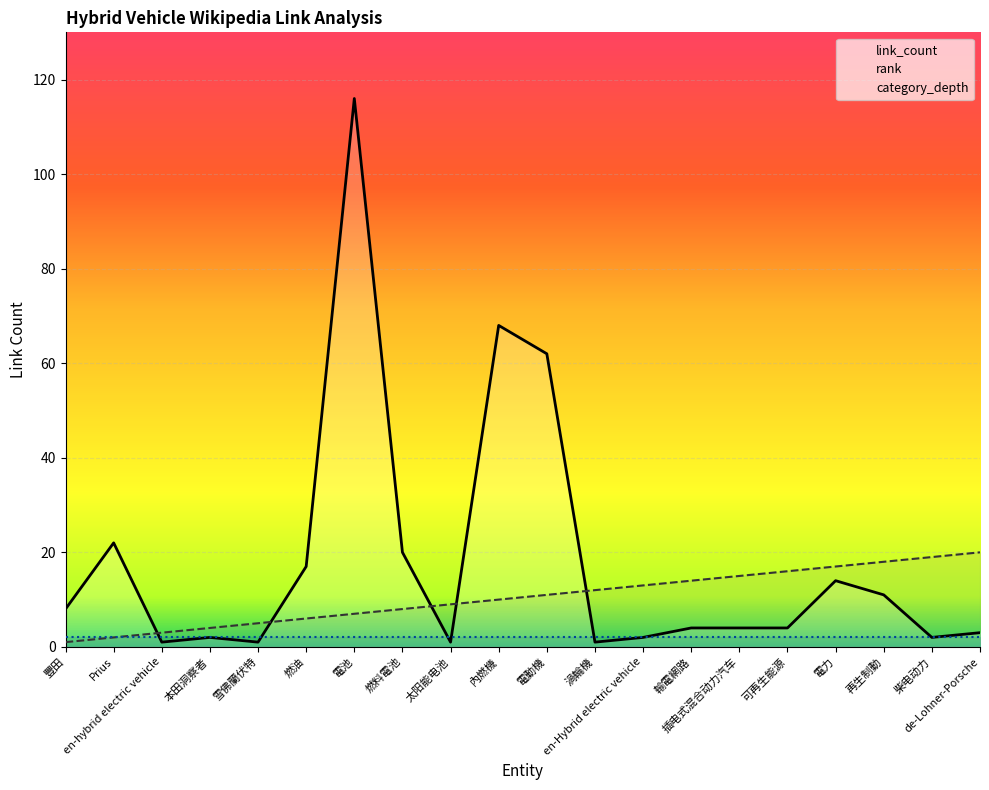

What is the sum of all rank values?

210